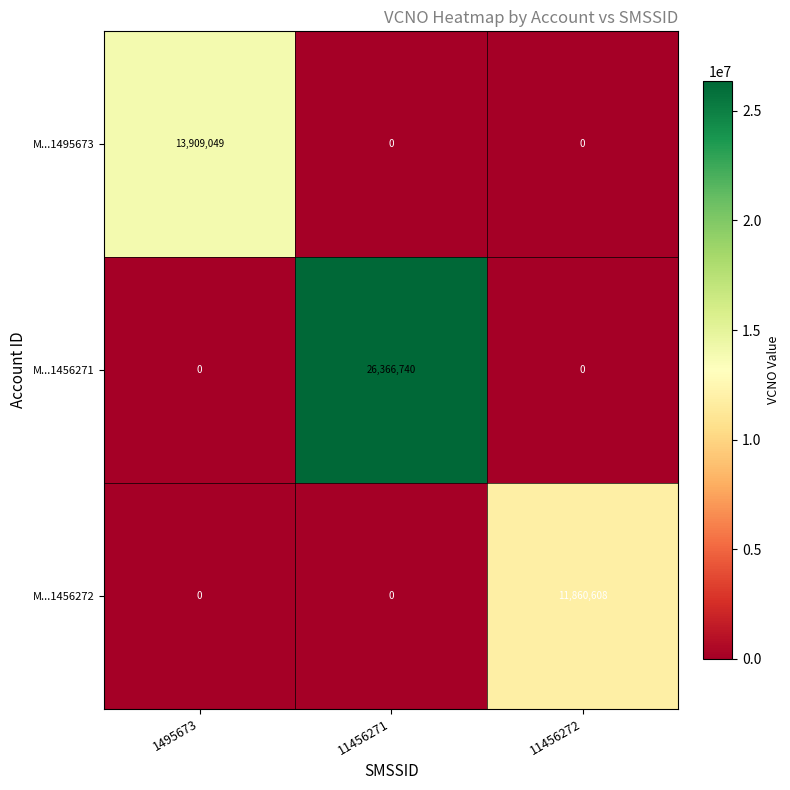

At how many categories does at least one series exceed 6525958?

3